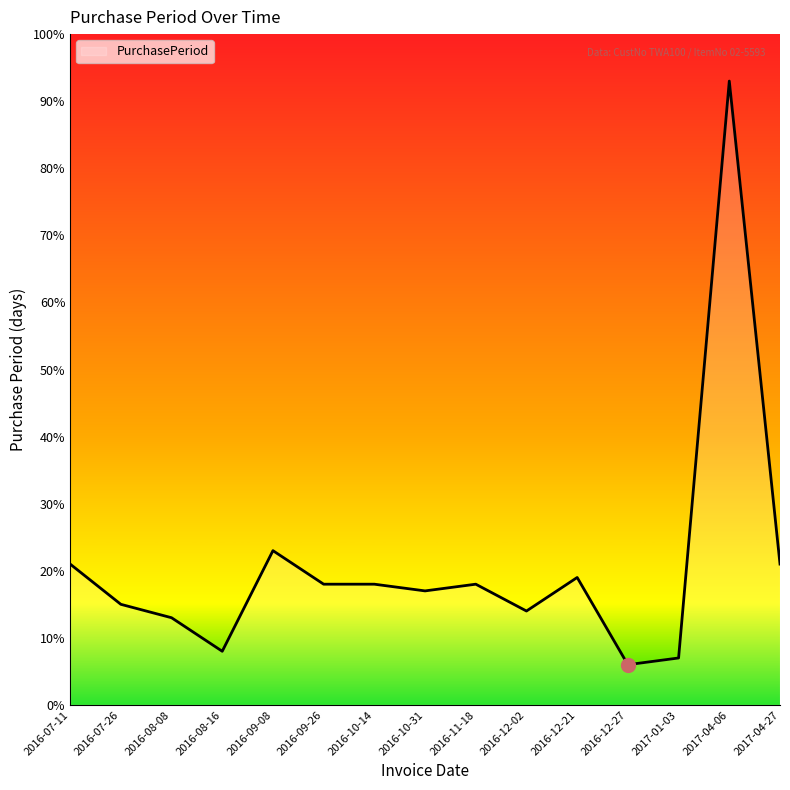

True or false: the data shows 8 at 2016-08-16.

True